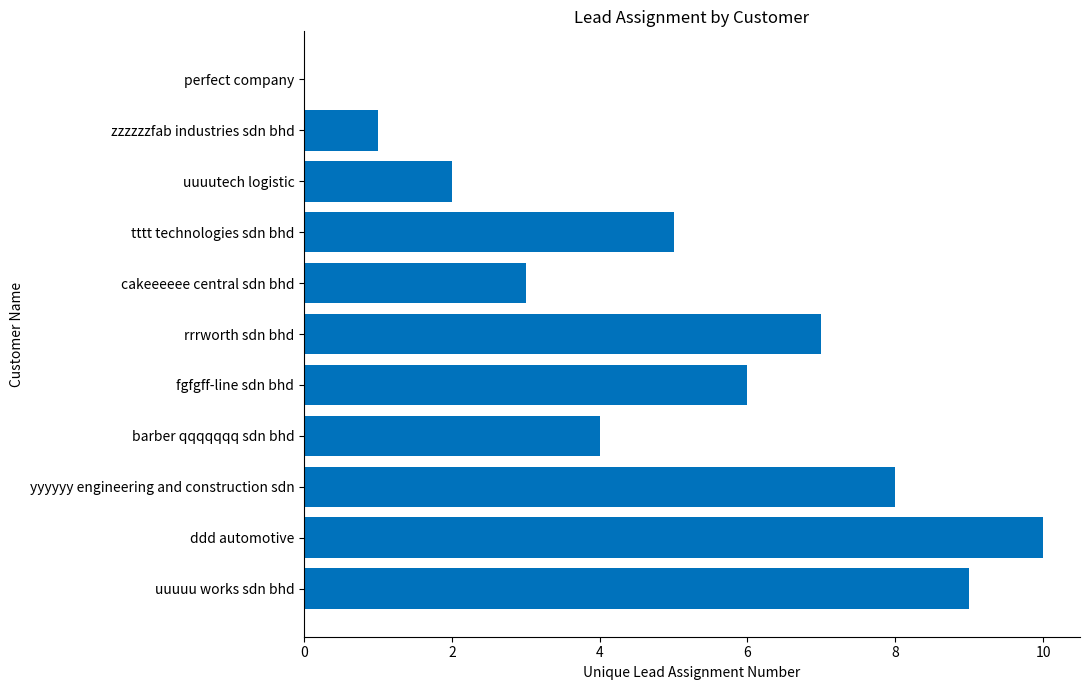

The chart shows a value of 2 at fgfgff-line sdn bhd. True or false?

False